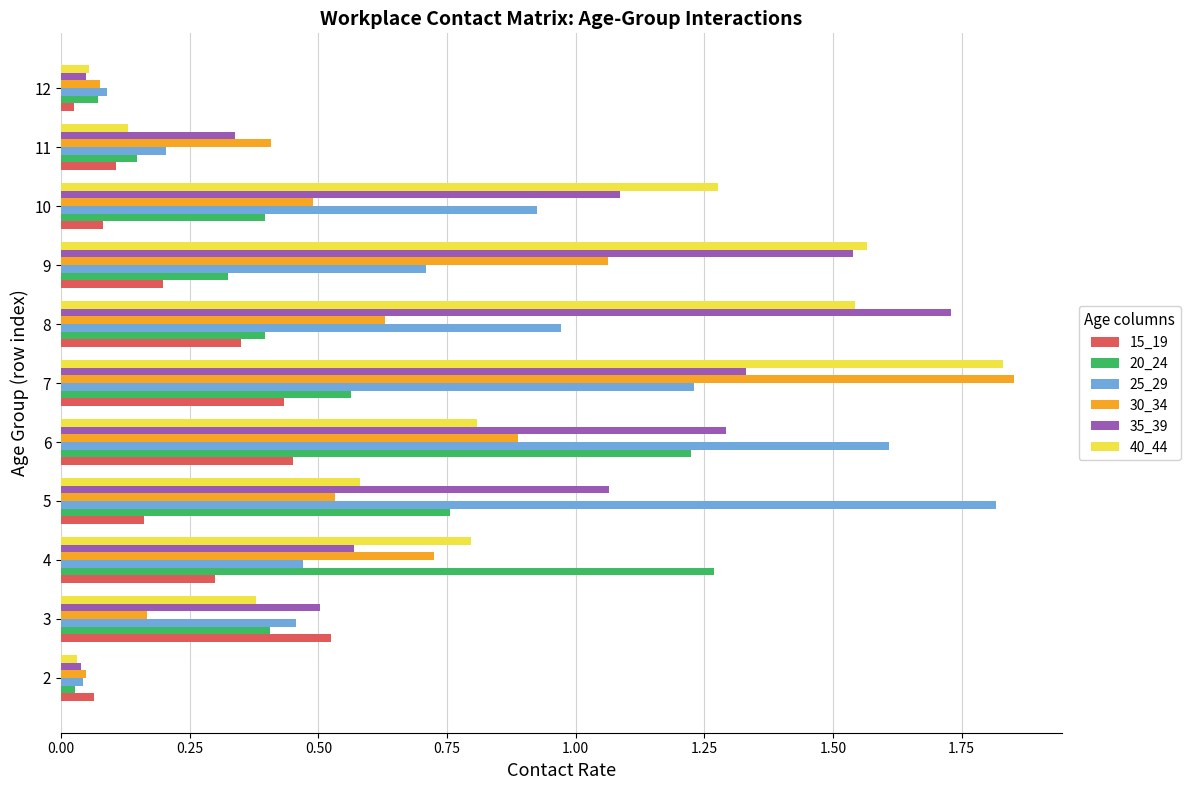

Is the value of 15_19 at 4 greater than the value of 40_44 at 10?

No